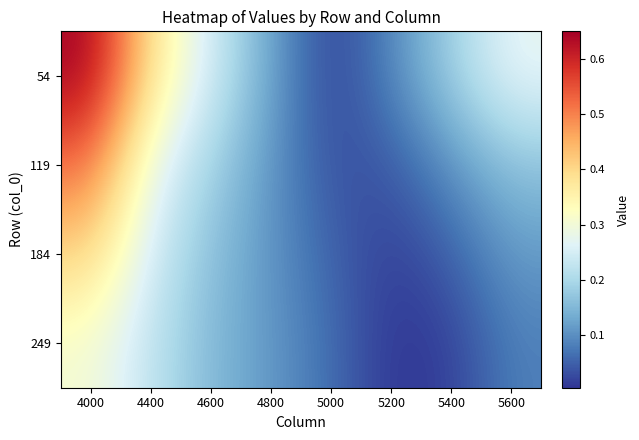

What is the difference between the highest and lowest values at 5400?

0.2